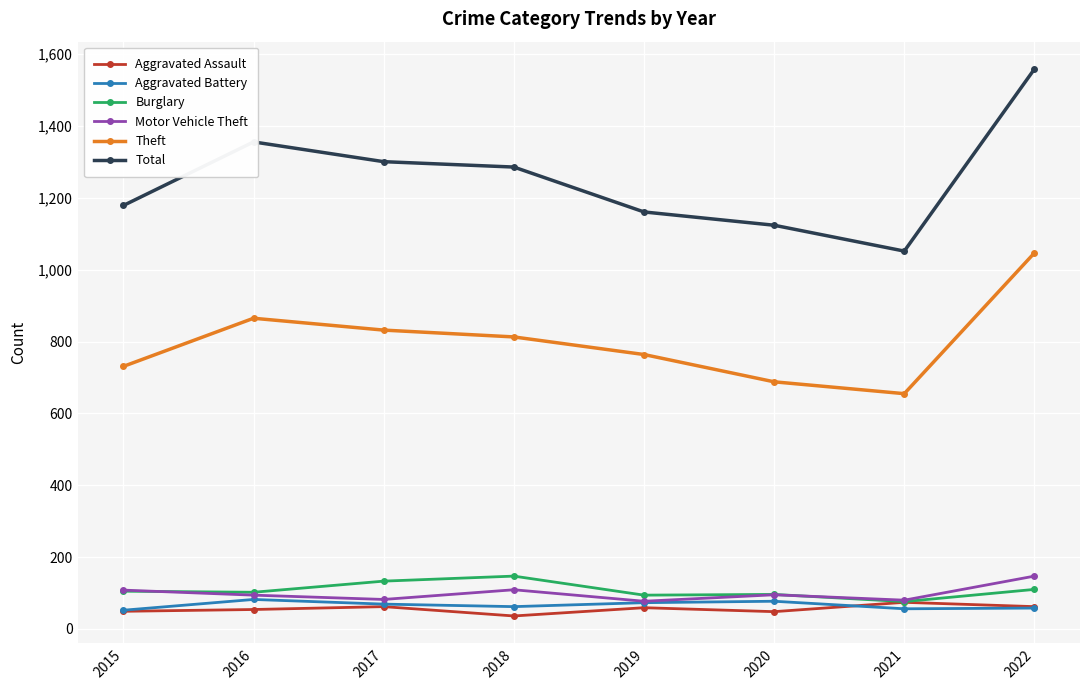

The value of Total at 2019 is 1161. True or false?

True